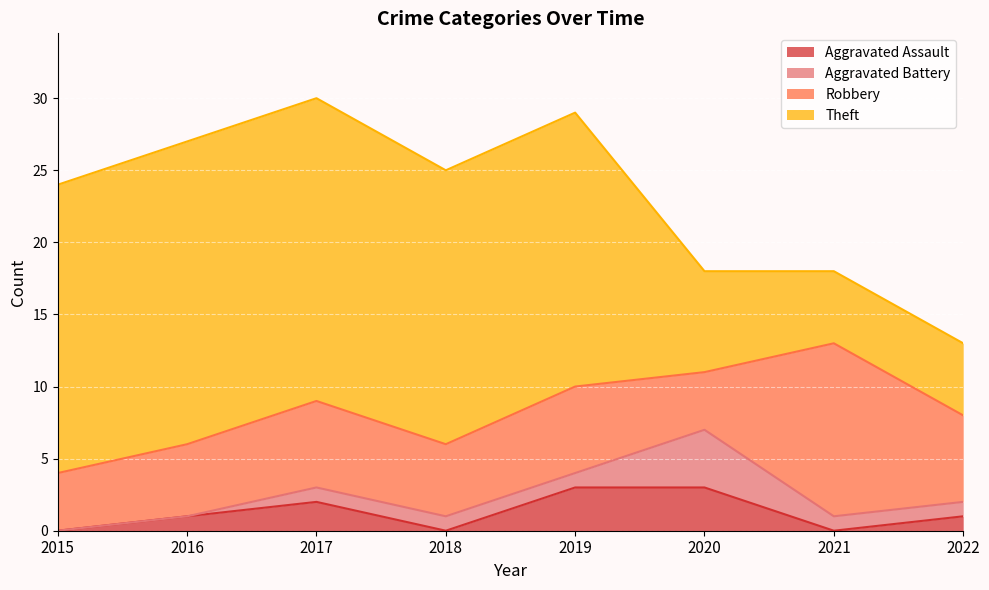

What is the average value of the Theft series?

15